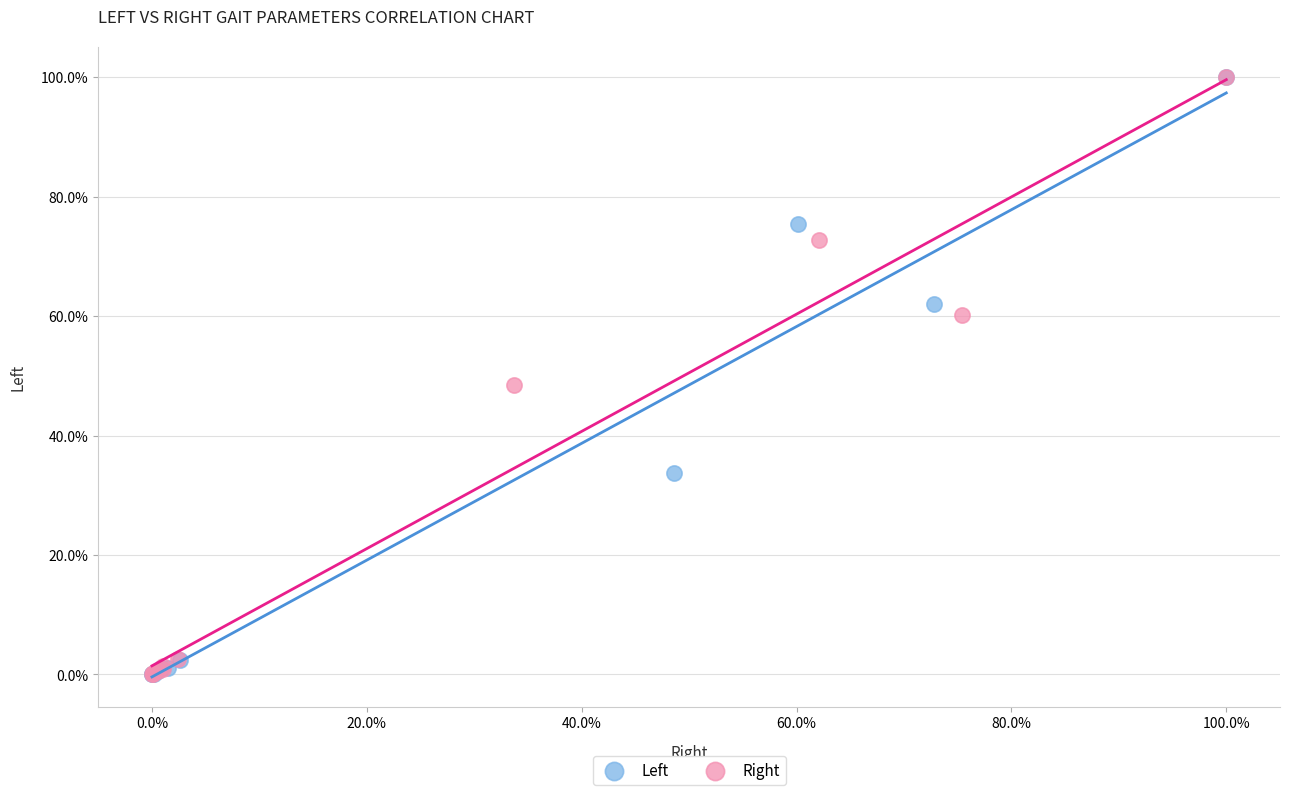

What are all the series names shown in the legend?

Left, Right